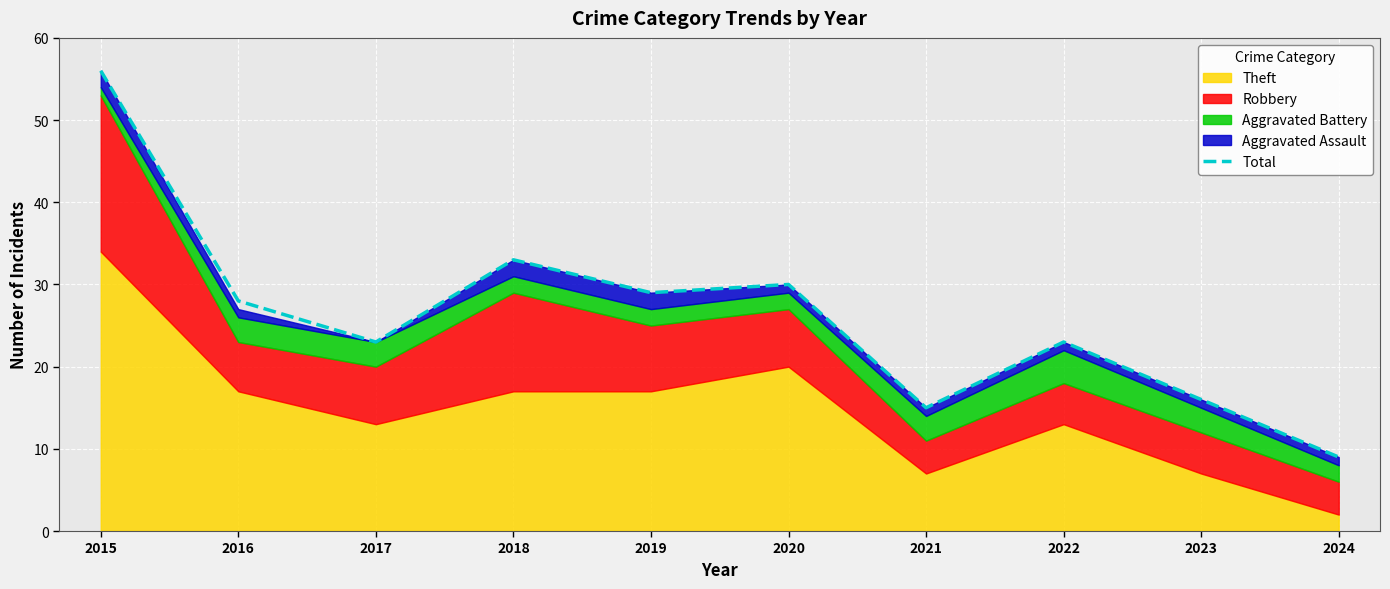

What is the sum of the values at 2019 and 2018?

62